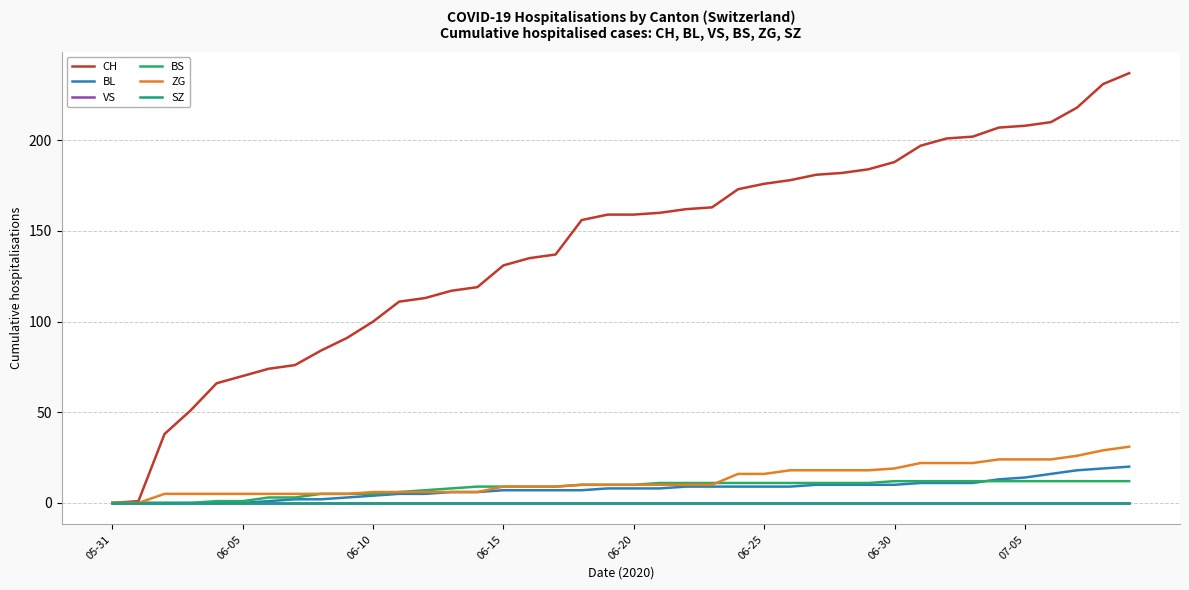

How many lines are shown in the chart?

6